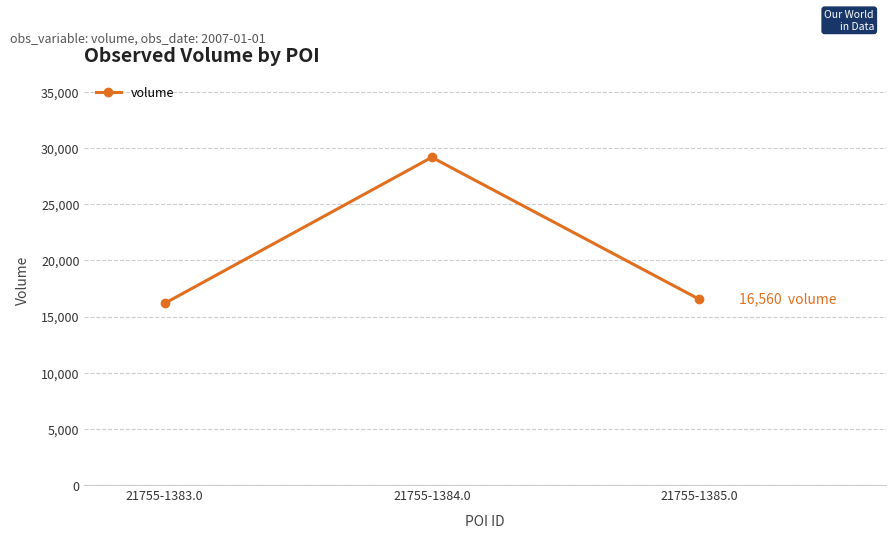

What is the label of the 1st point from the right?

21755-1385.0